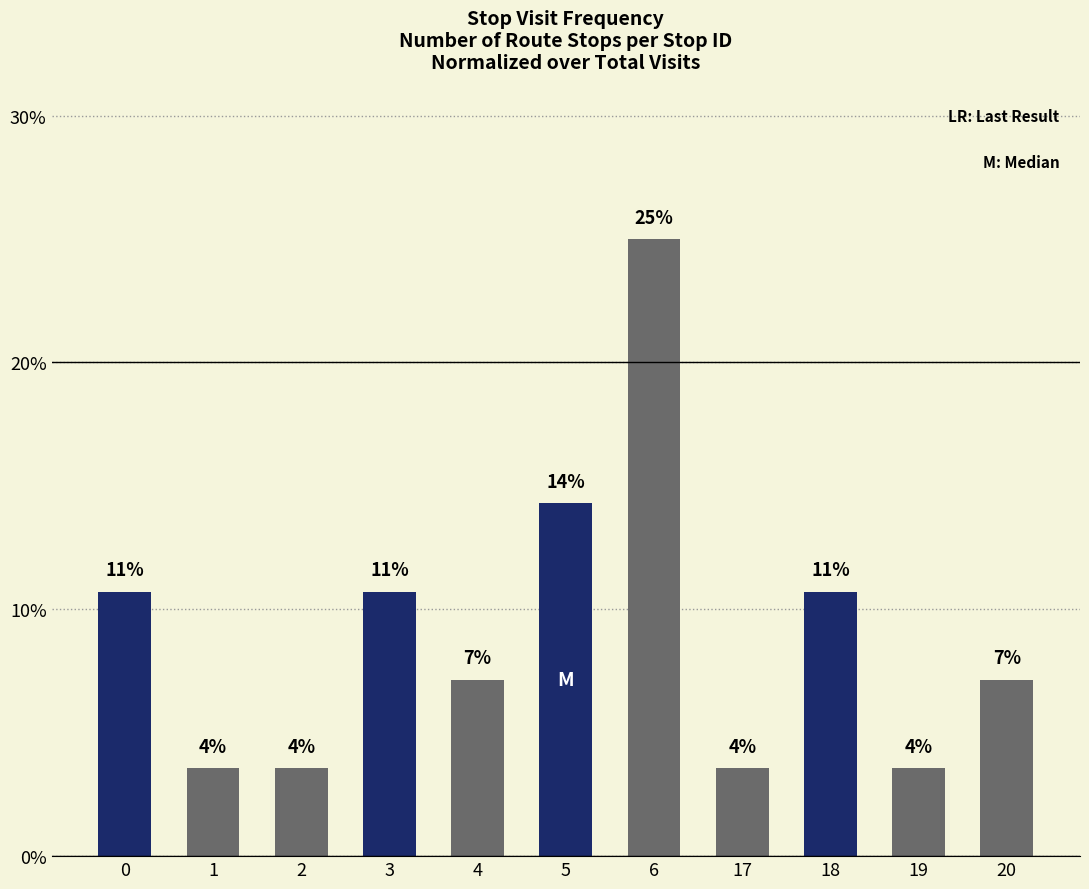

What is the change in value from 1 to 6?

+21.4